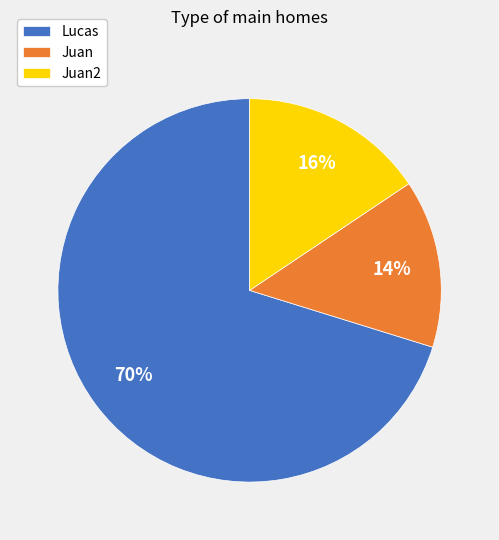

To the nearest percent, what is the average slice percentage?

33%